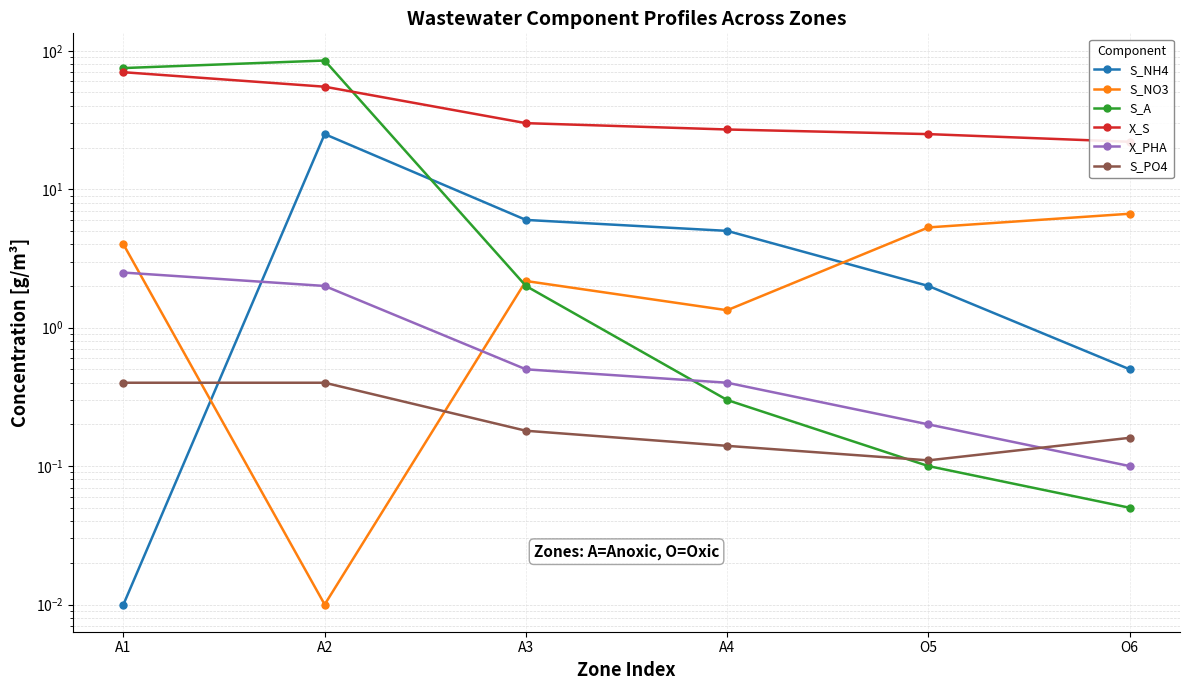

The value of S_NO3 at A1 is 4.0. True or false?

True